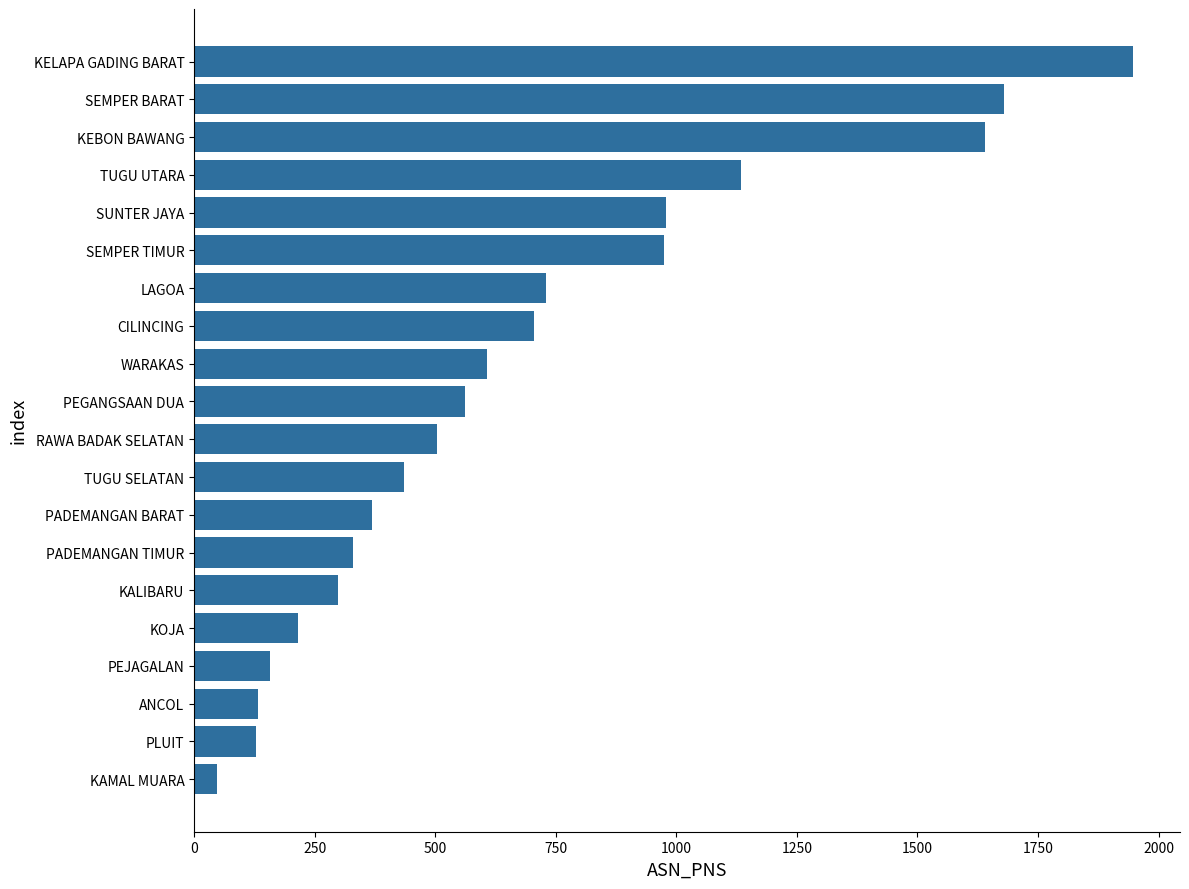

What is the average value?

679